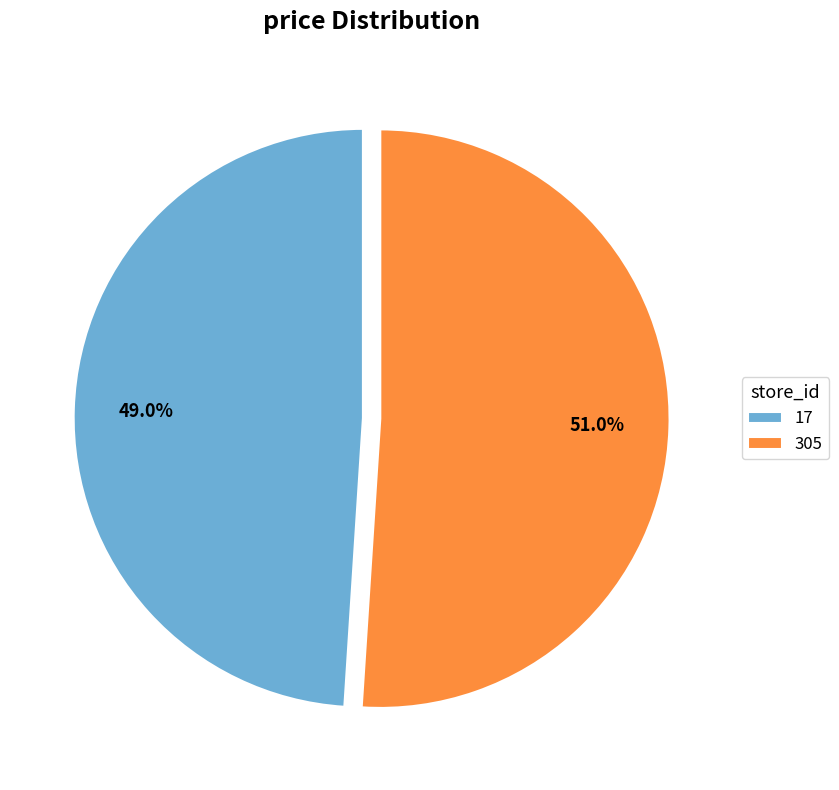

How many segments does this pie chart have?

2